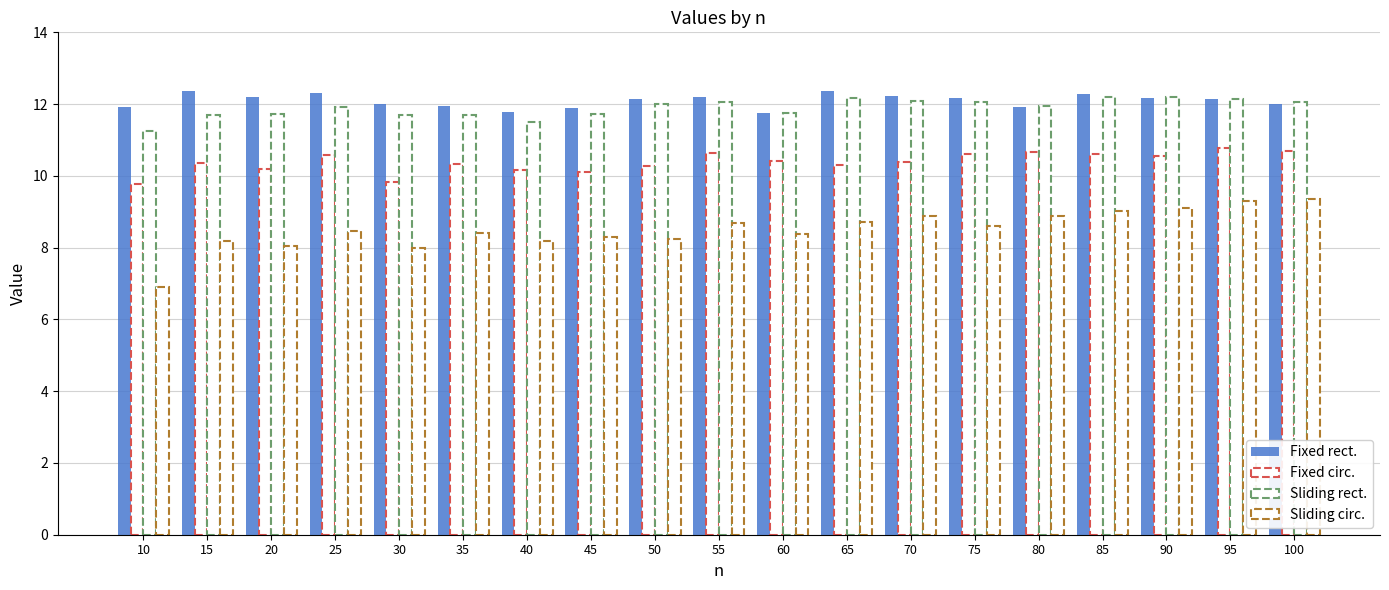

At which label is Sliding rect. closest to 11?

10